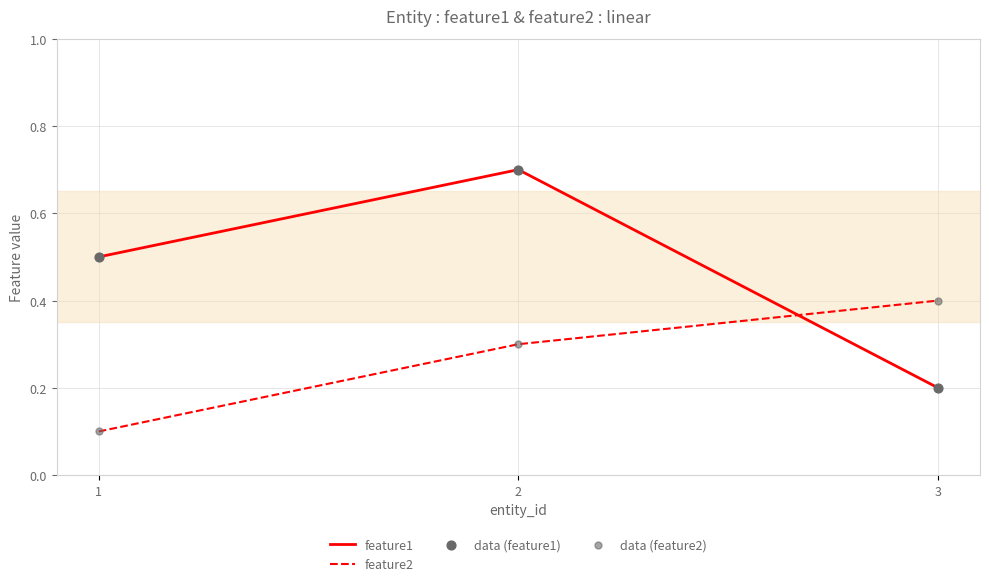

Which series has the largest range (max minus min)?

feature1